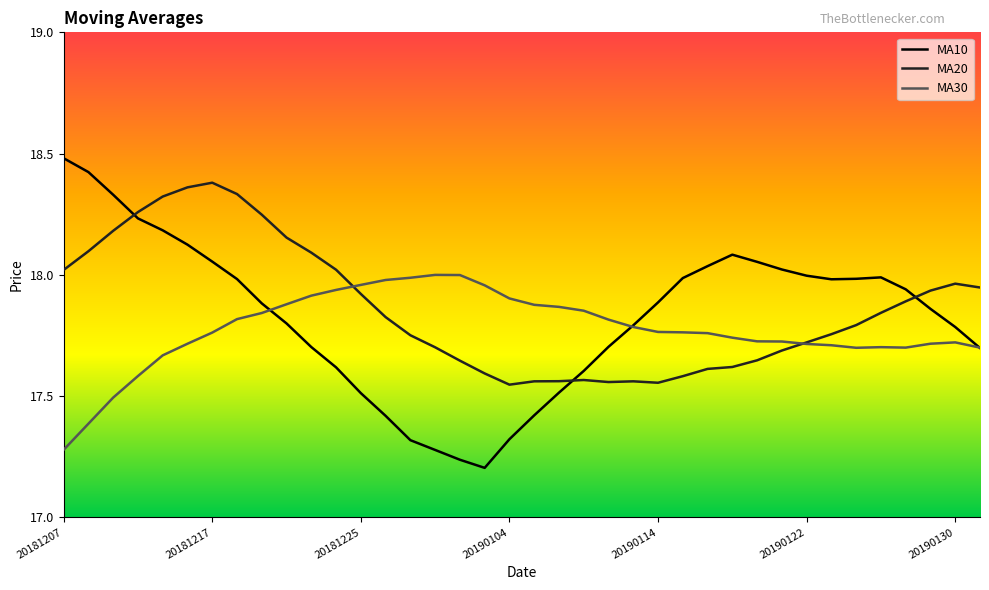

In MA30, how many points are lower than both neighbors (excluding endpoints)?

2